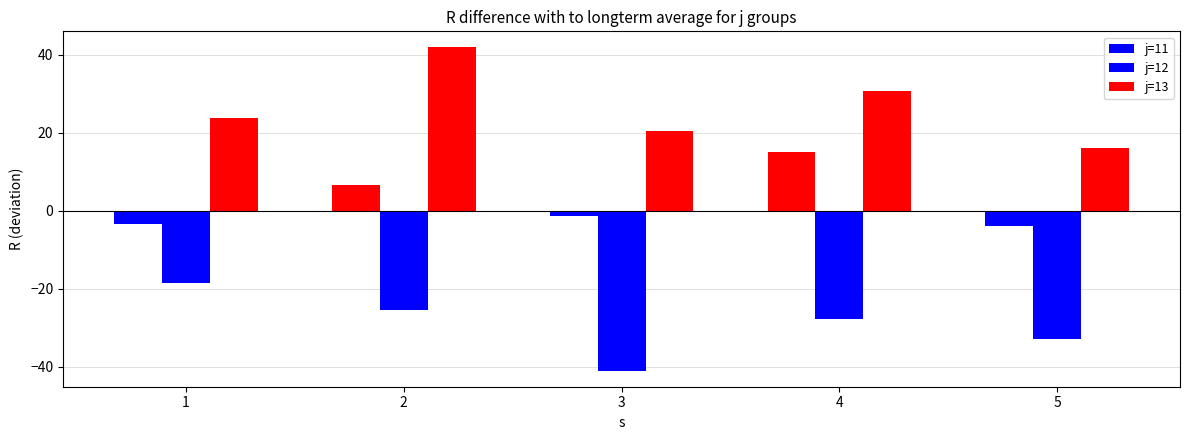

List the series in order of their overall mean, lowest first.

j=12, j=11, j=13